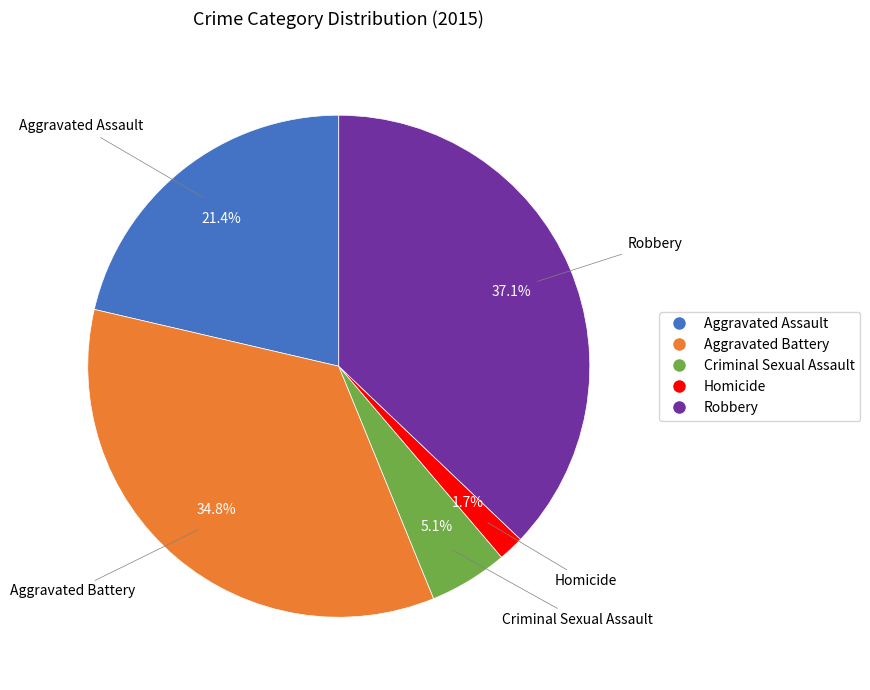

How many slices are in this pie chart?

5